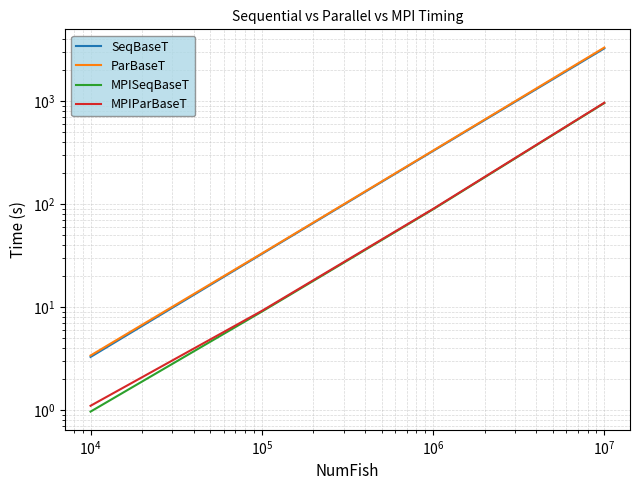

What is the difference between the maximum and minimum values in the SeqBaseT series?

3250.7